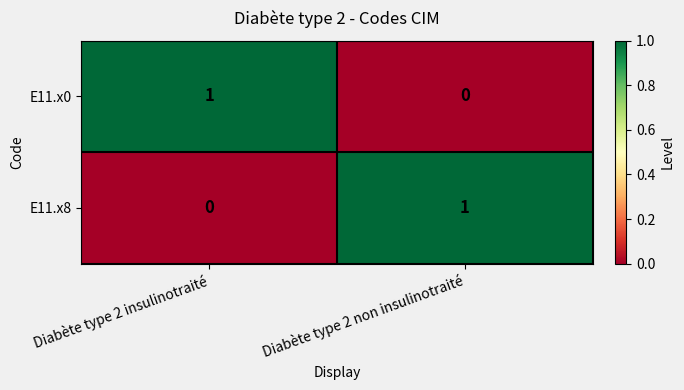

Reading right to left, what are all the values shown in this chart?

E11.x0: Diabète type 2 non insulinotraité=0	Diabète type 2 insulinotraité=1
E11.x8: Diabète type 2 non insulinotraité=1	Diabète type 2 insulinotraité=0